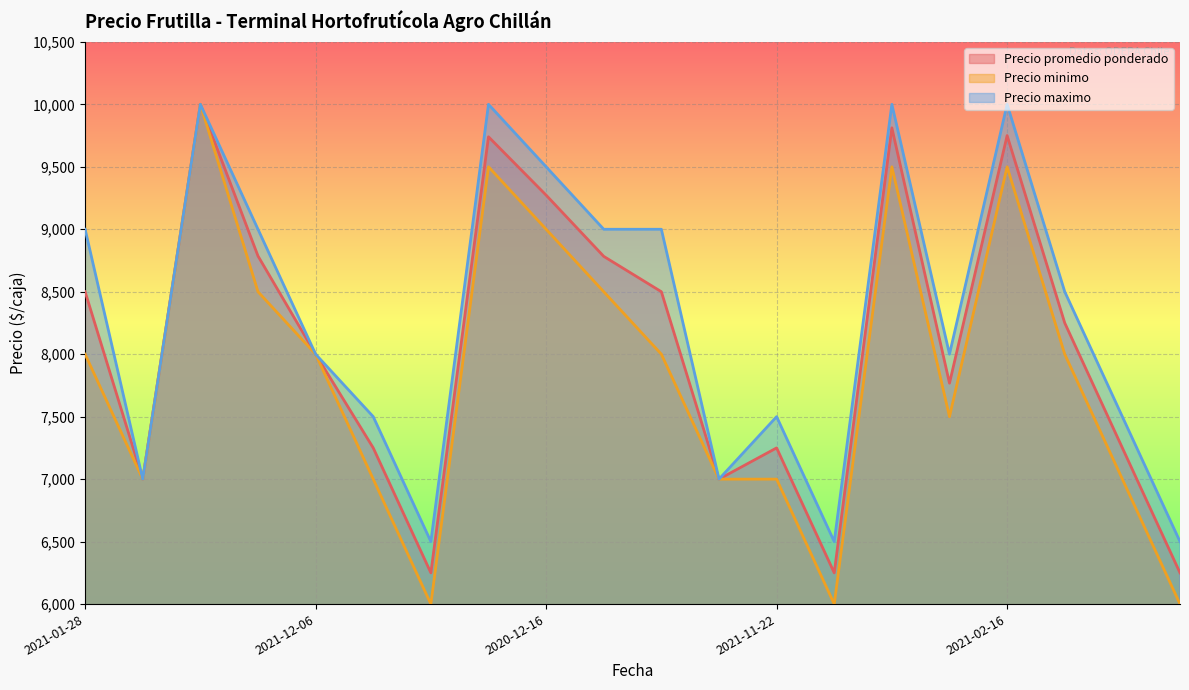

How many lines are shown in the chart?

3